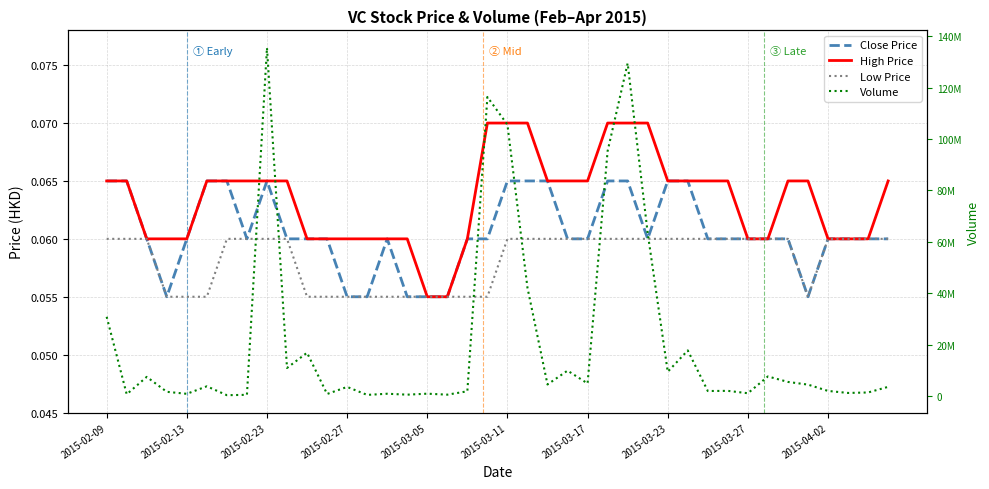

What is the value of the Volume point at the 20th from the left?

116411500.0